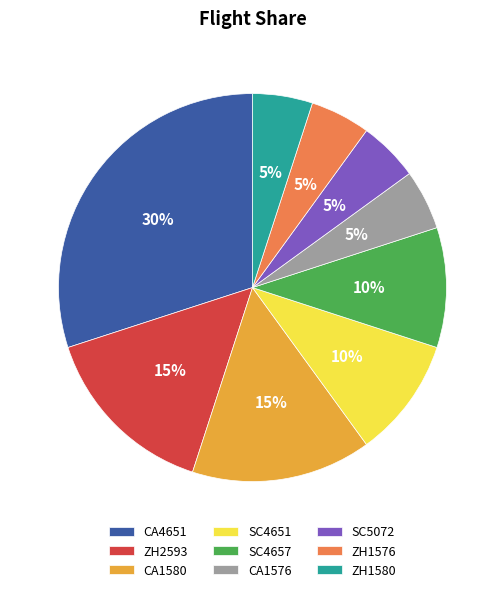

Is the sum of ZH1580 and SC5072 greater than half?

No